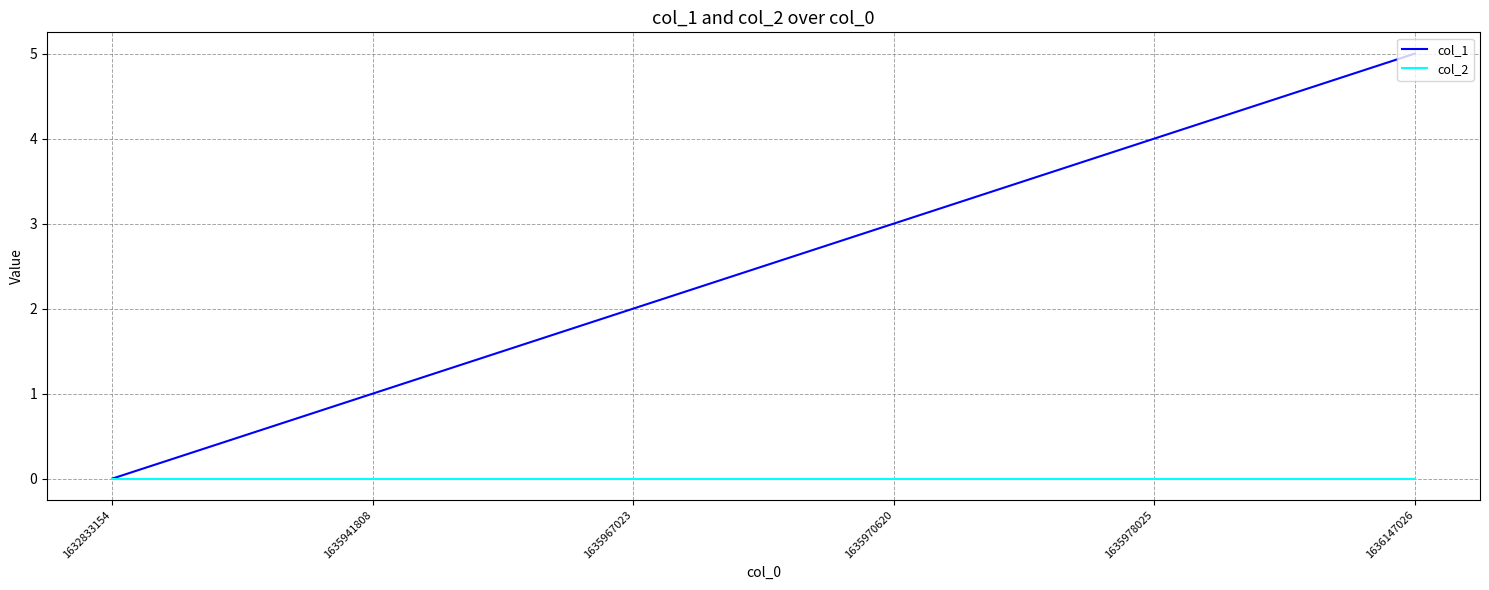

How many lines are shown in the chart?

2